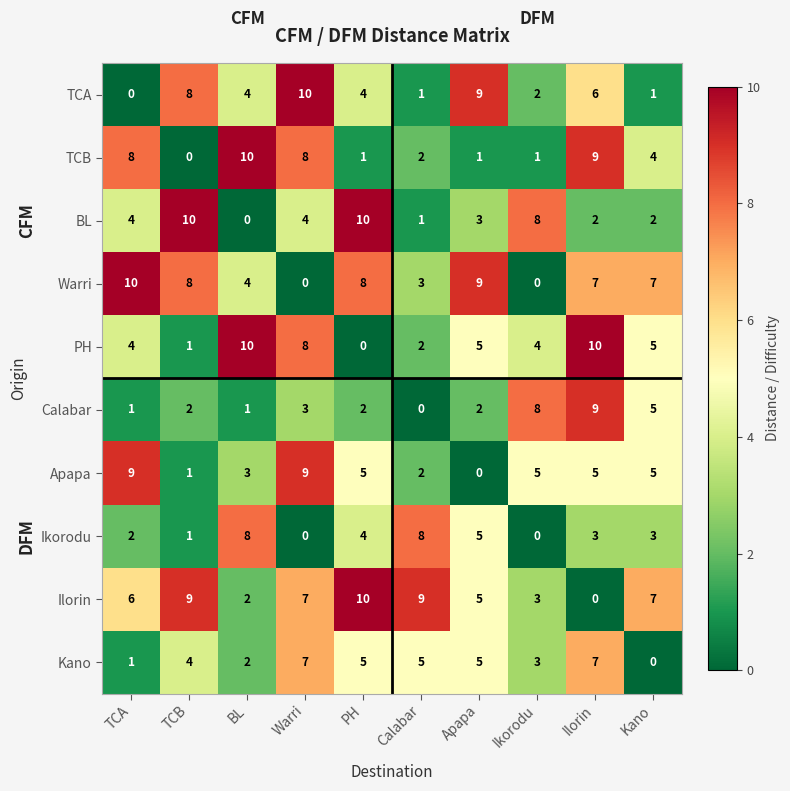

Is it true that TCB equals 8 at Warri?

True